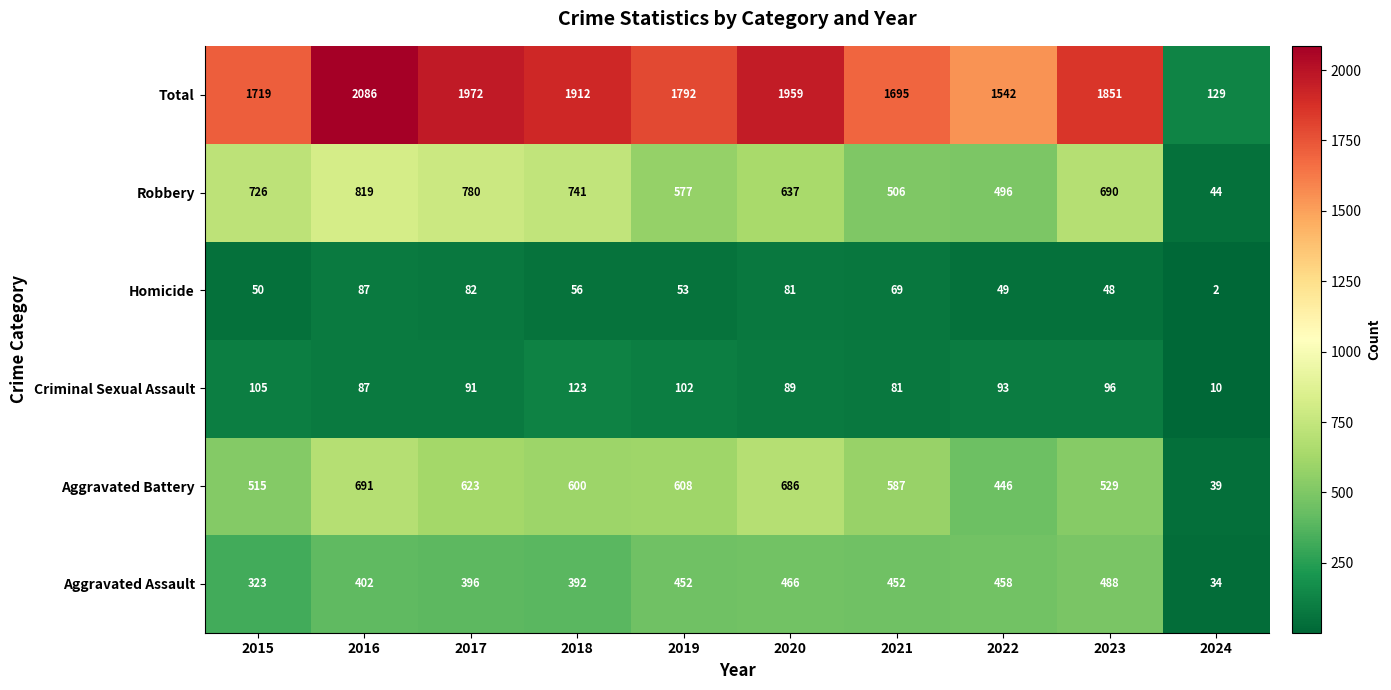

What is the greatest value displayed?

2086